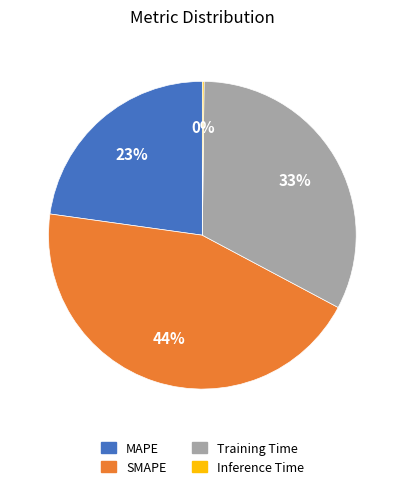

Does SMAPE account for over 50% of the chart?

No